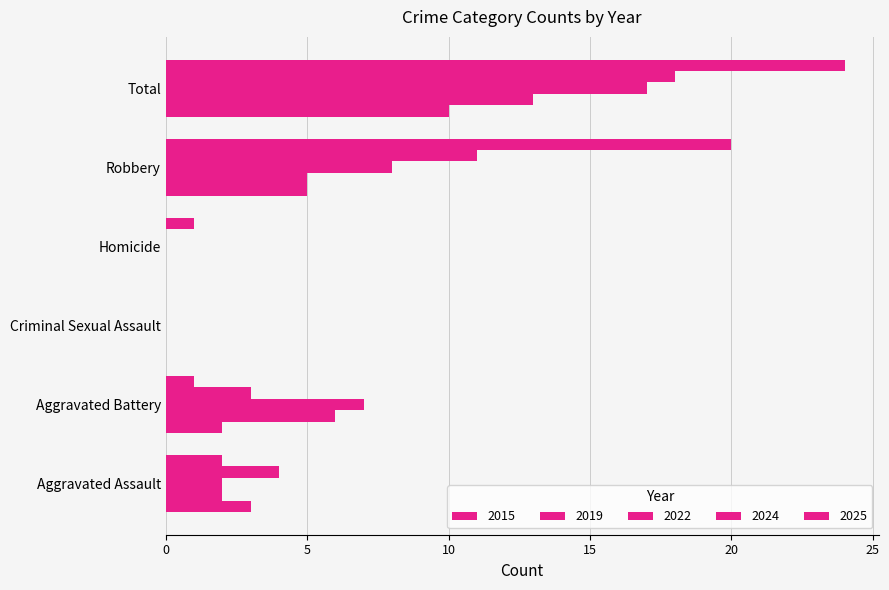

What is the sum of the 2015 values at Aggravated Assault and Robbery?

8